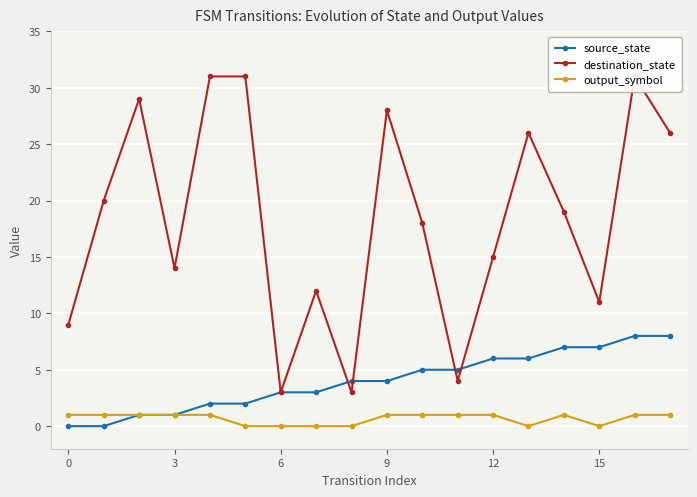

What is the maximum value for source_state?

8